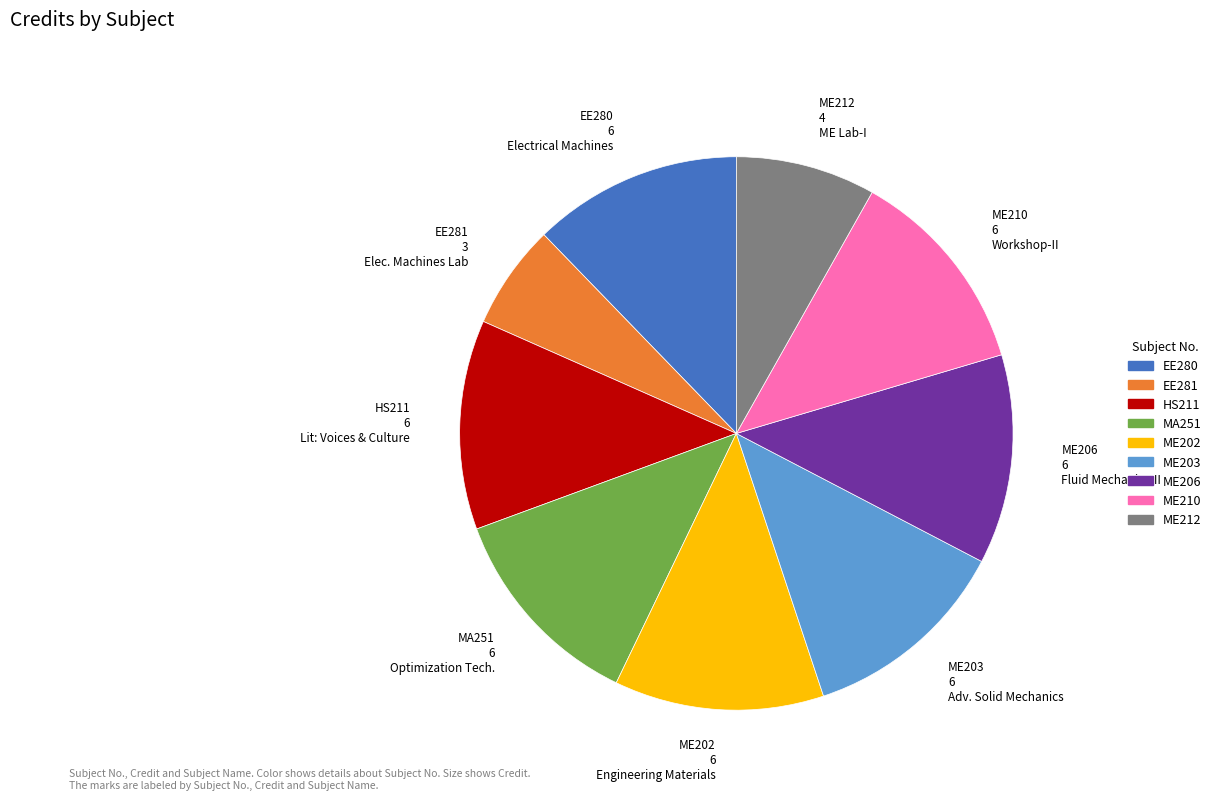

Which slice is the smallest?

EE281